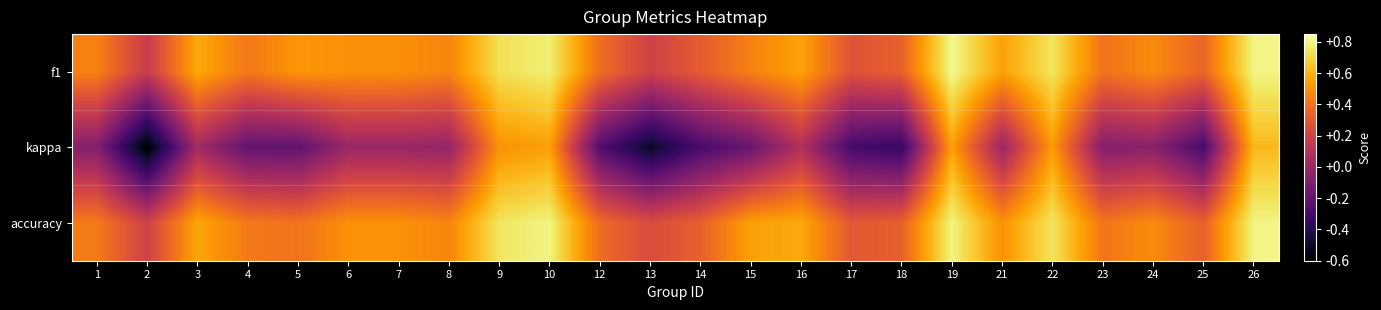

Reading right to left, what are all the values shown in this chart?

f1: 26=0.8	25=0.4	24=0.5	23=0.4	22=0.8	21=0.5	19=0.8	18=0.3	17=0.3	16=0.6	15=0.4	14=0.3	13=0.2	12=0.4	10=0.8	9=0.7	8=0.5	7=0.5	6=0.5	5=0.5	4=0.4	3=0.6	2=0.2	1=0.5
kappa: 26=0.6	25=-0.3	24=-0.1	23=-0.1	22=0.5	21=0.0	19=0.5	18=-0.3	17=-0.3	16=0.1	15=-0.2	14=-0.3	13=-0.5	12=-0.2	10=0.5	9=0.5	8=-0.0	7=0.0	6=0.0	5=-0.2	4=-0.2	3=0.0	2=-0.6	1=-0.1
accuracy: 26=0.8	25=0.3	24=0.5	23=0.4	22=0.8	21=0.5	19=0.8	18=0.3	17=0.3	16=0.6	15=0.5	14=0.3	13=0.2	12=0.4	10=0.8	9=0.8	8=0.5	7=0.5	6=0.5	5=0.4	4=0.4	3=0.6	2=0.2	1=0.4